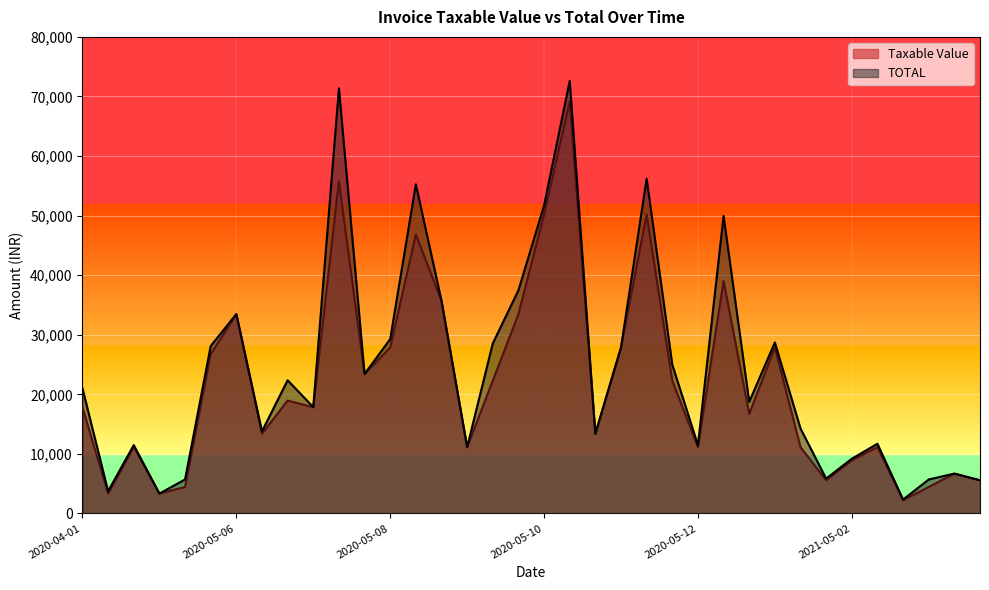

What is the sum of all Taxable Value values?

790490.0